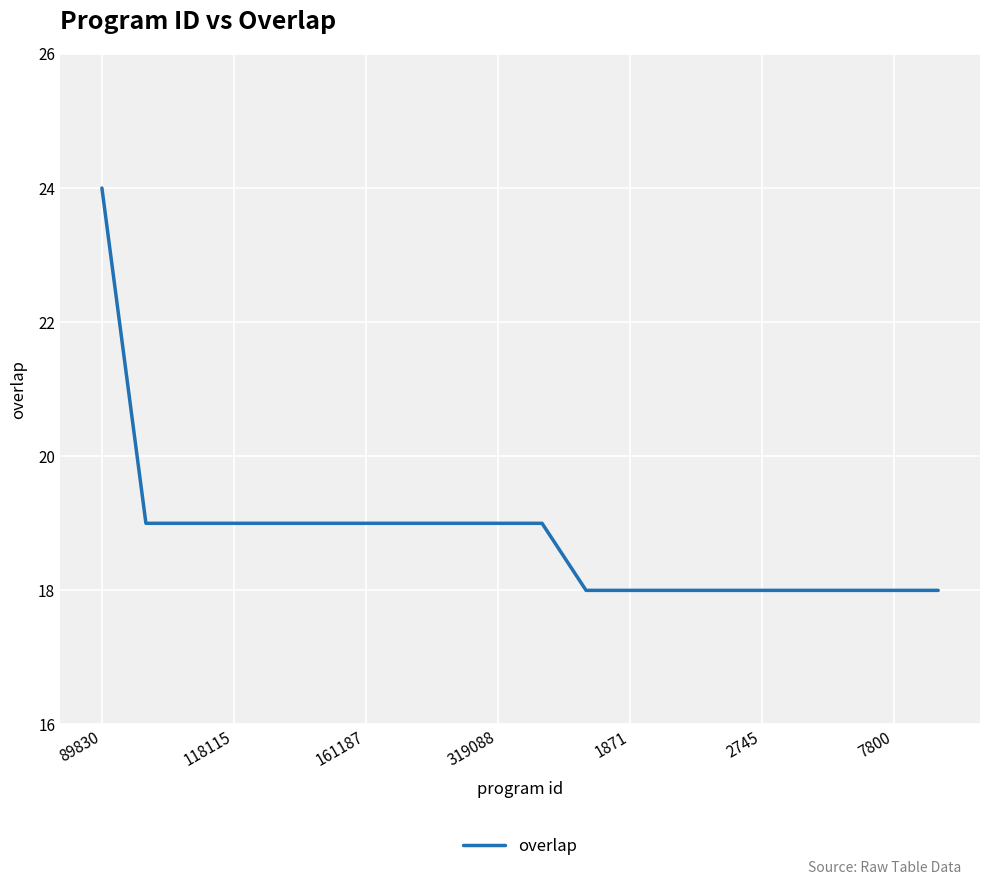

Reading right to left, transcribe all the data shown in this chart.

18	18	18	18	18	18	18	18	18	19	19	19	19	19	19	19	19	19	19	24